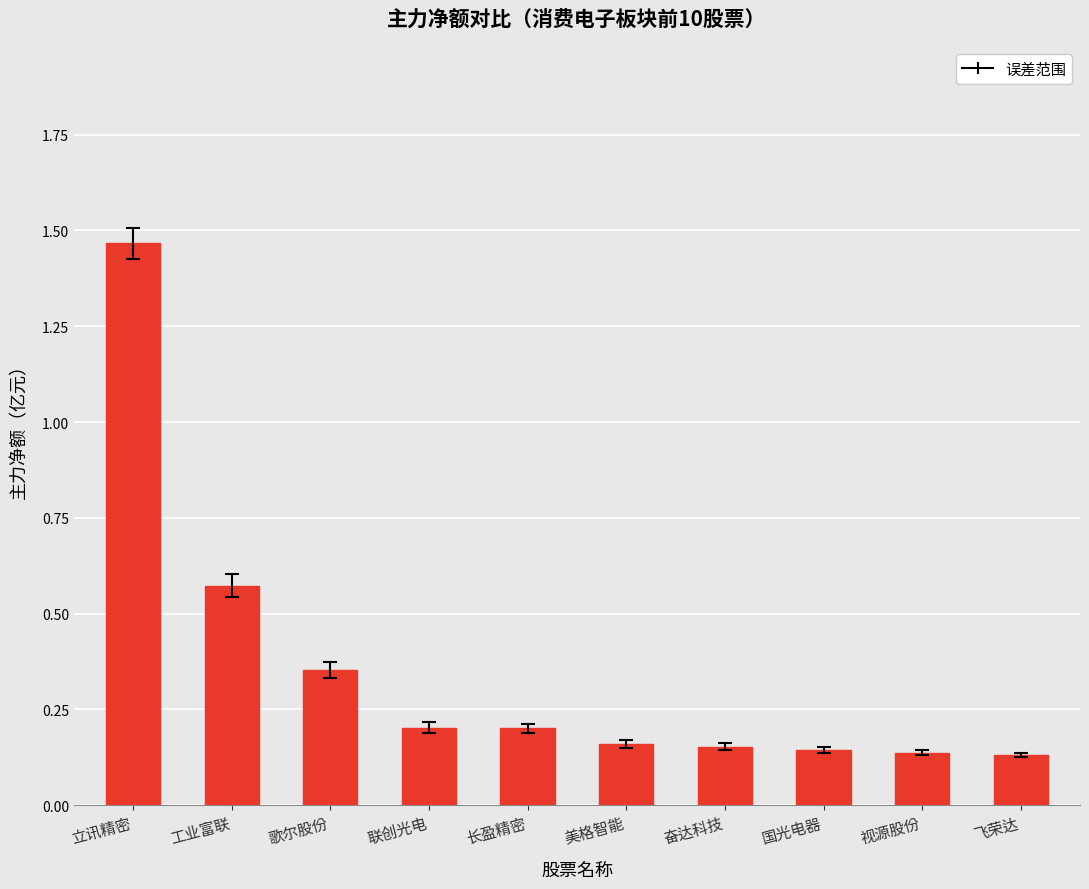

What is the sum of all values?

3.5